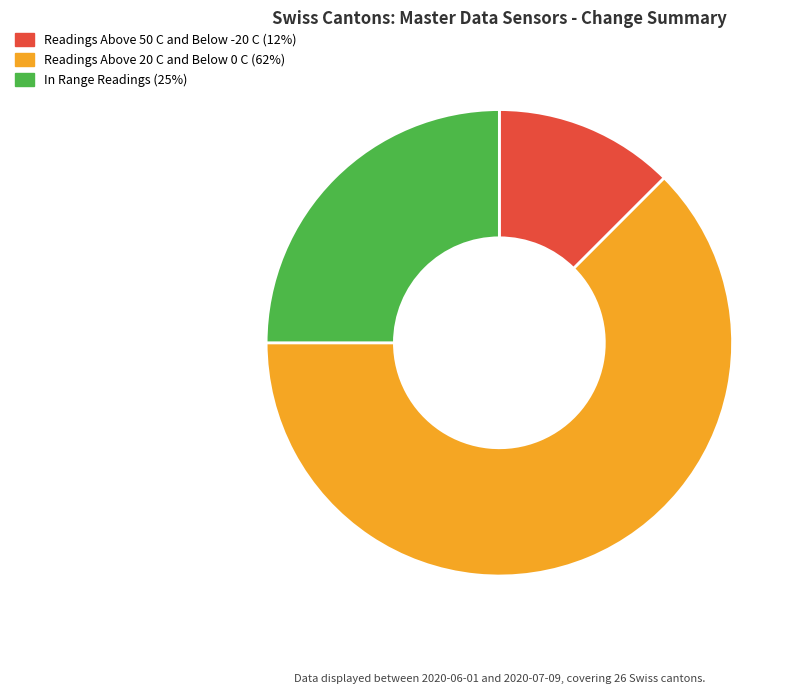

Between In Range Readings (25%) and Readings Above 50 C and Below -20 C (12%), which is larger?

In Range Readings (25%)